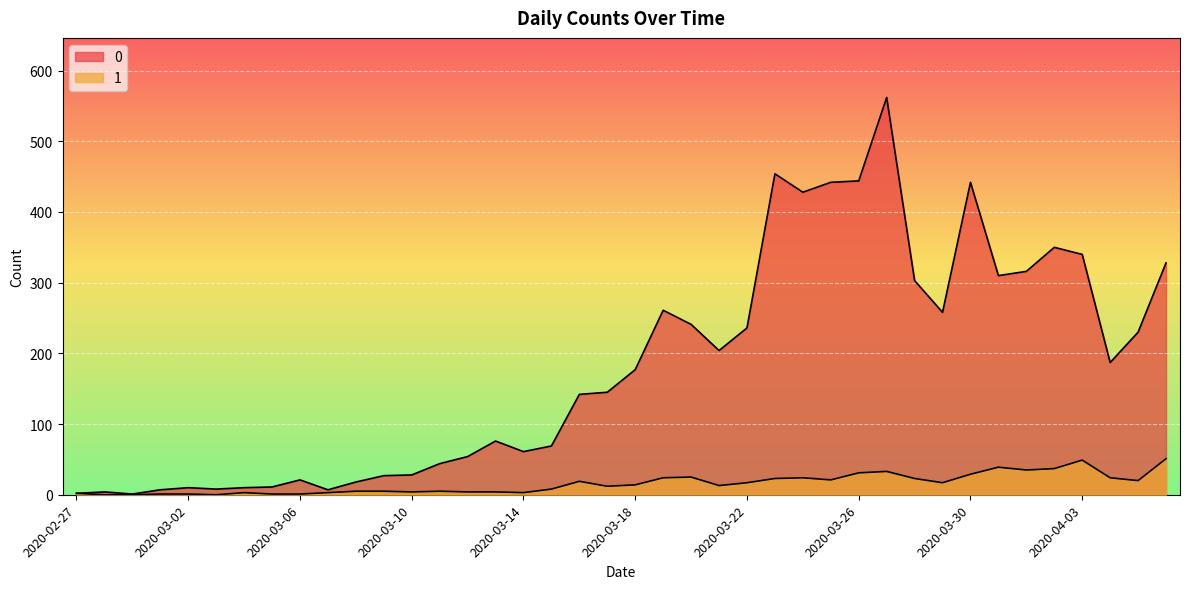

How many lines are shown in the chart?

2